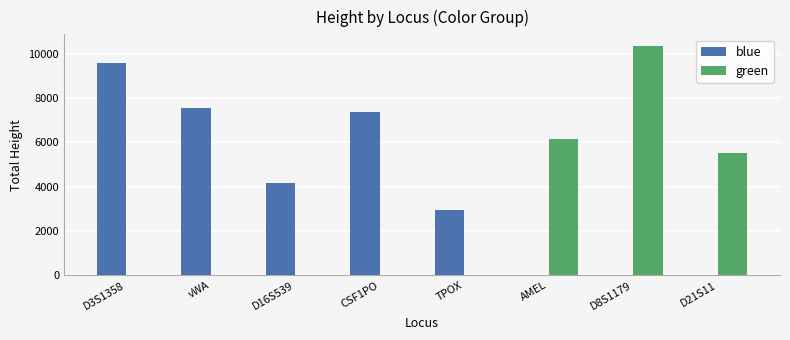

Is it true that blue equals 2966 at TPOX?

True